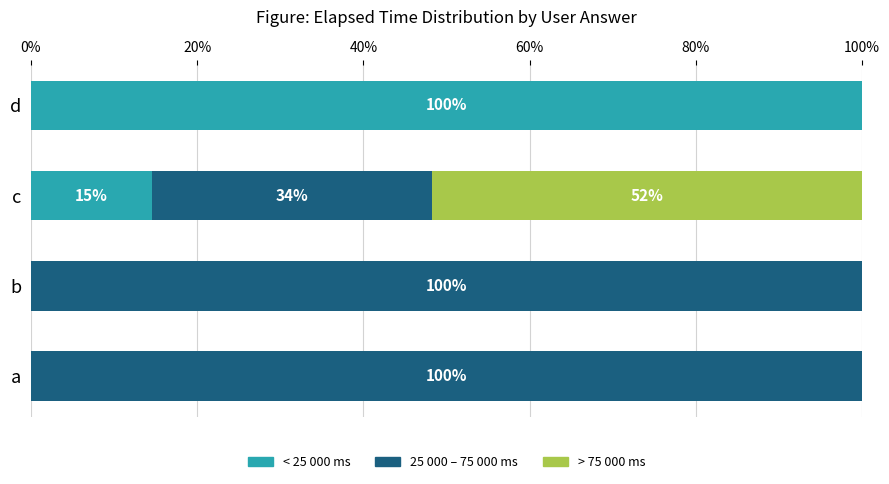

What is the maximum value for < 25 000 ms?

100.0